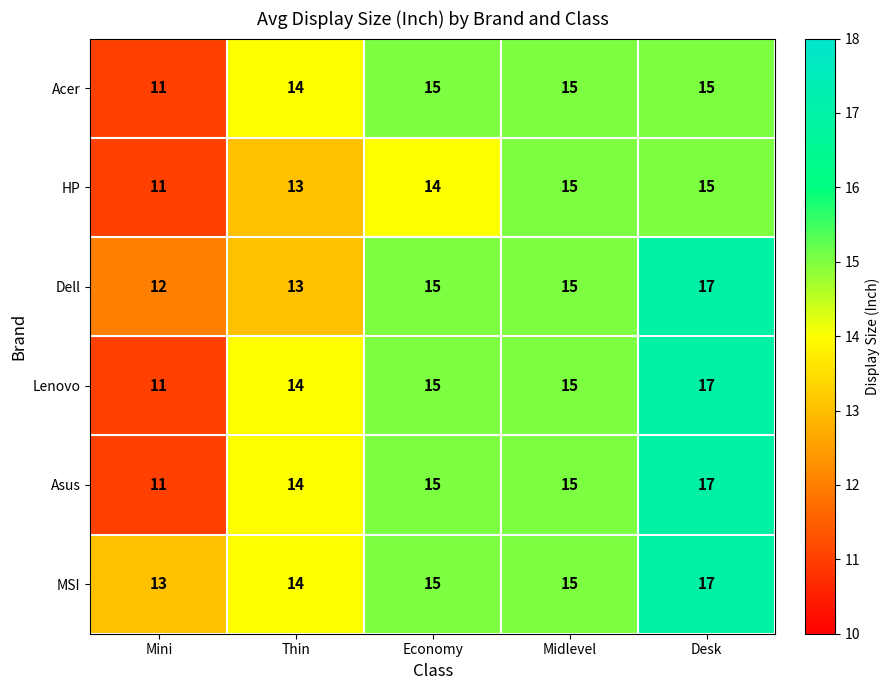

Reading right to left, list all the values displayed in this chart.

Acer: 15	15	15	14	11
HP: 15	15	14	13	11
Dell: 17	15	15	13	12
Lenovo: 17	15	15	14	11
Asus: 17	15	15	14	11
MSI: 17	15	15	14	13